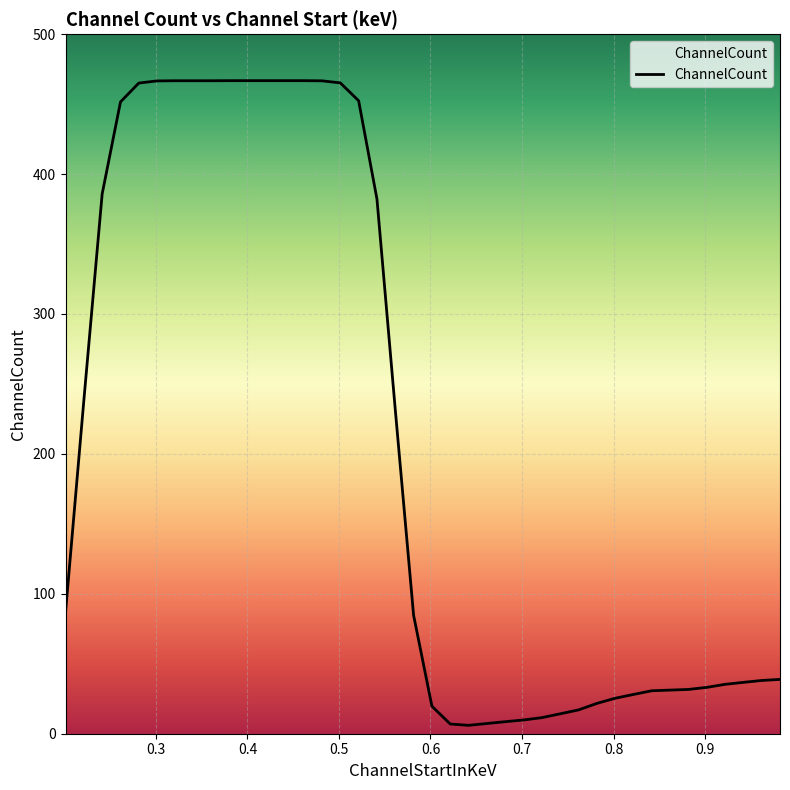

What is the difference between the maximum and minimum values?

460.8